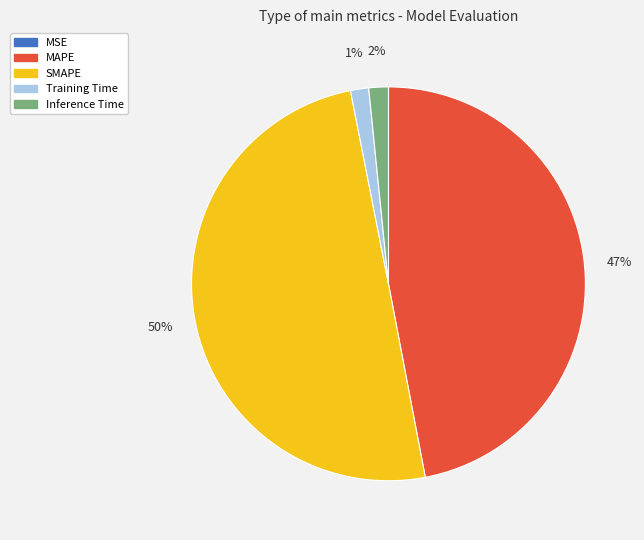

True or false: Inference Time accounts for 2% of the total.

True